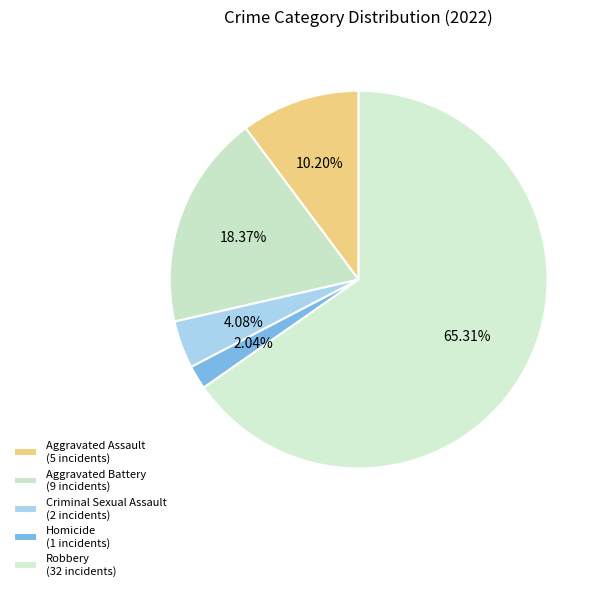

Count the number of slices in the pie.

5